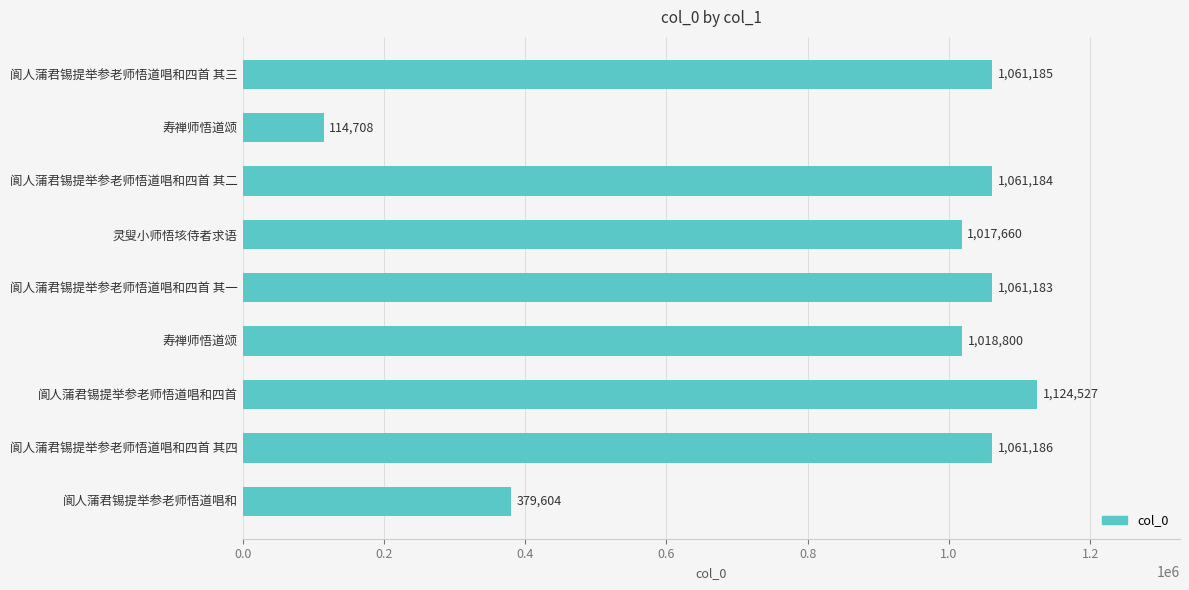

At which category does the chart reach its peak across all series?

阆人蒲君锡提举参老师悟道唱和四首